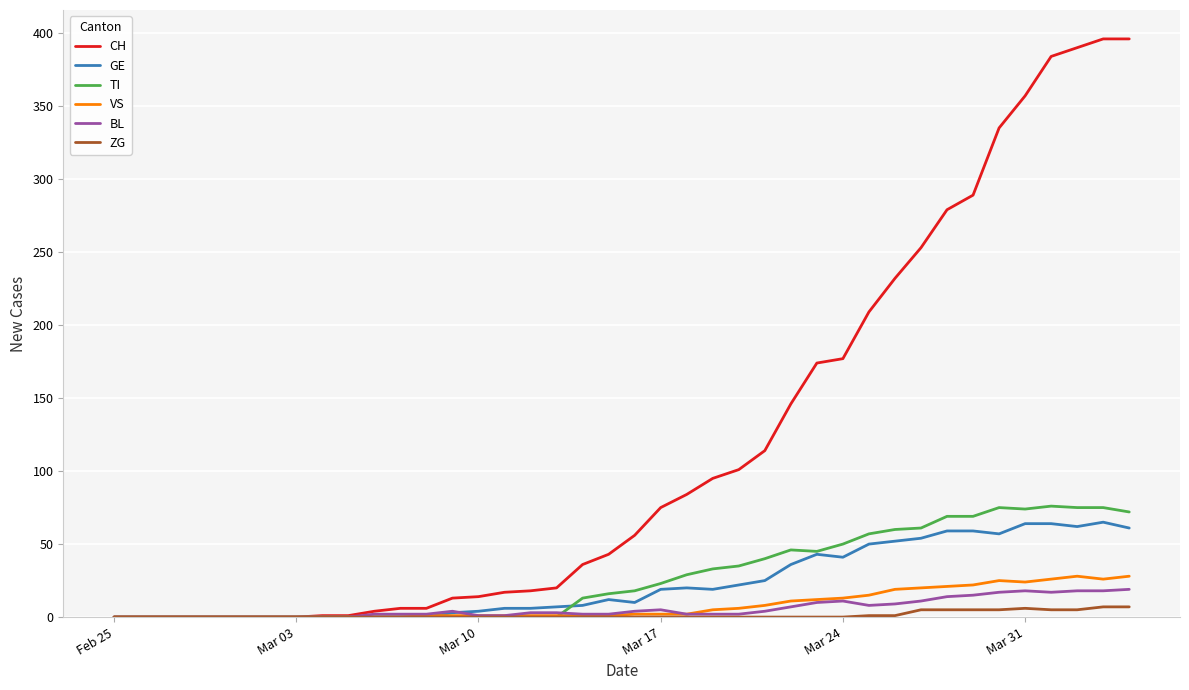

What is the maximum value shown in the chart?

396